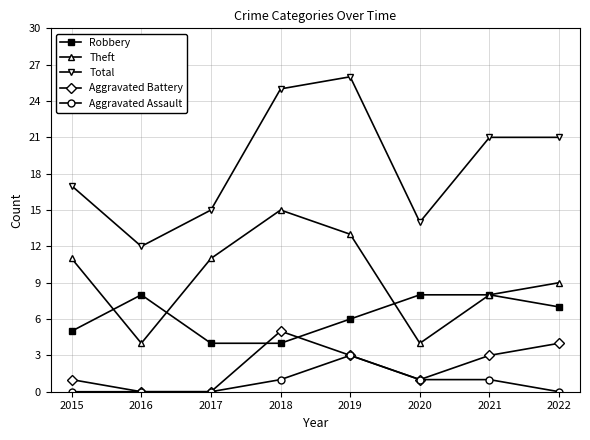

How many lines are shown in the chart?

5